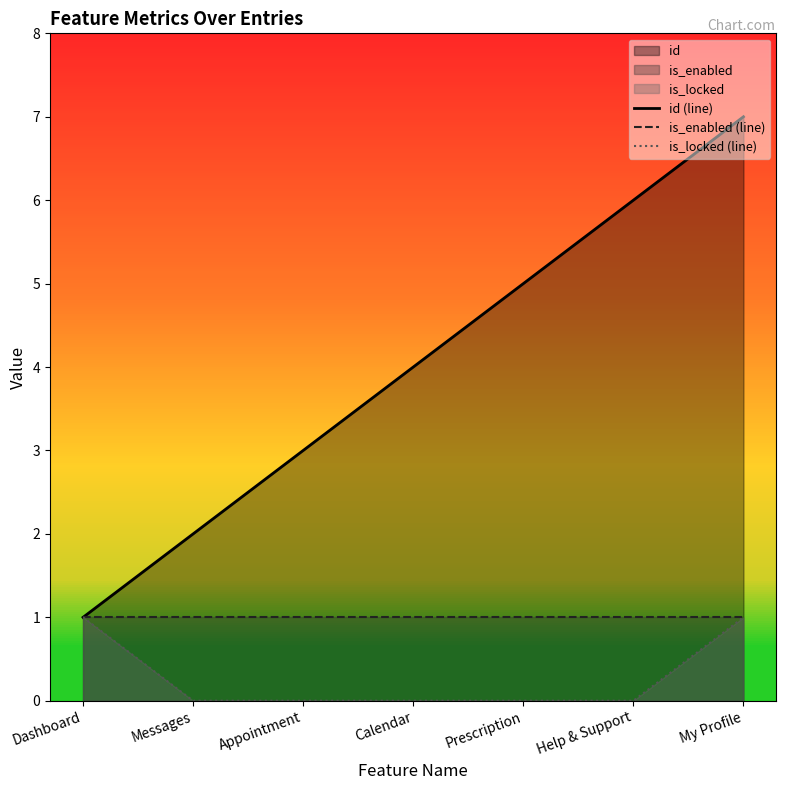

What value does the id (line) series have at Calendar?

4